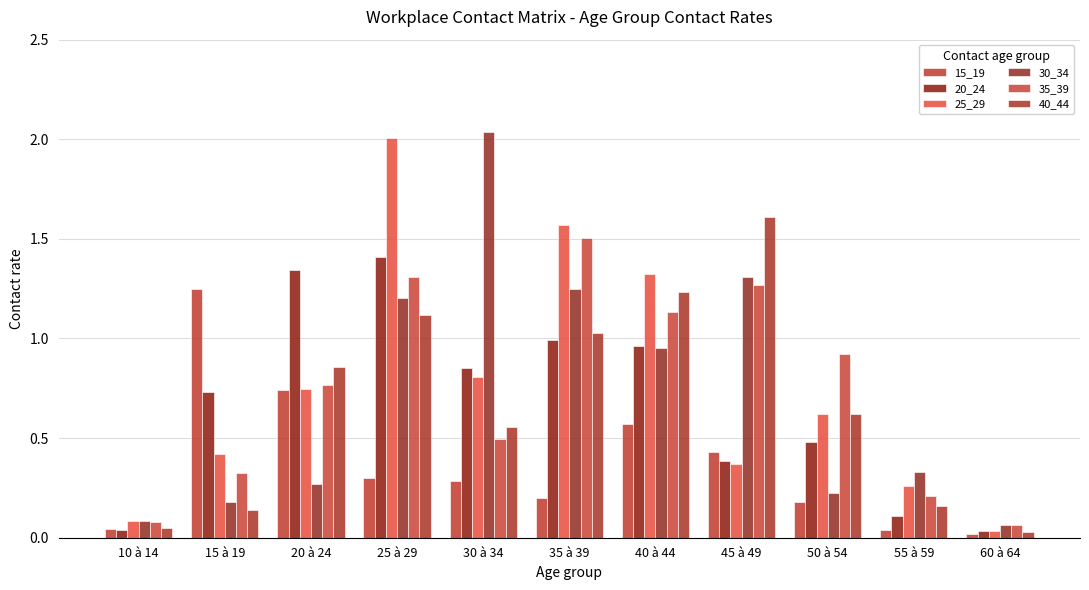

Rank the categories by 25_29 value from lowest to highest.

60 à 64, 10 à 14, 55 à 59, 45 à 49, 15 à 19, 50 à 54, 20 à 24, 30 à 34, 40 à 44, 35 à 39, 25 à 29